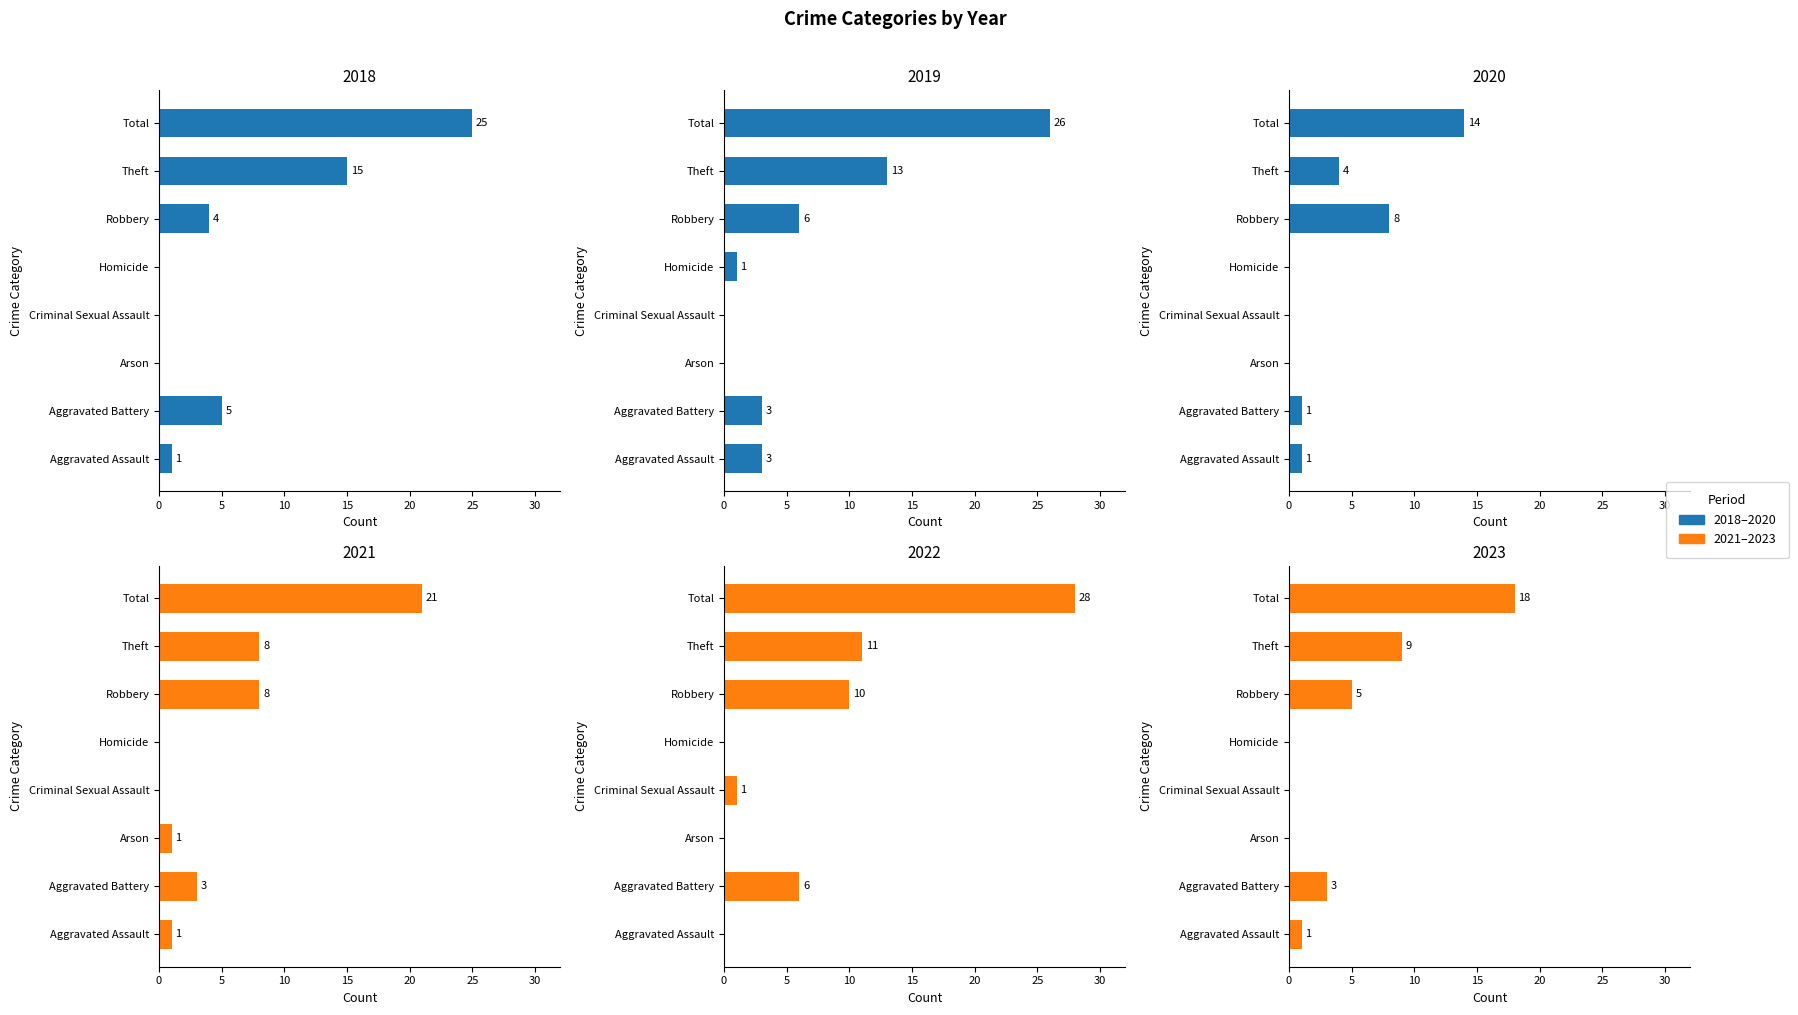

Which series changed the most between Aggravated Battery and Robbery?

2020